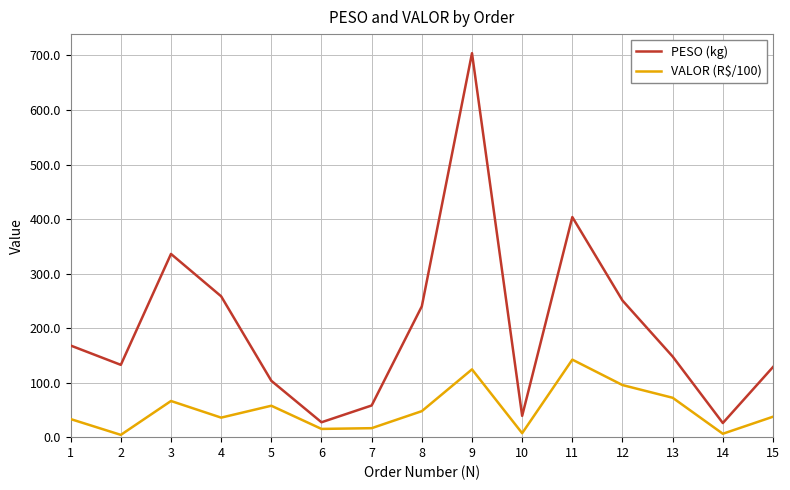

Rank the series by their average value, from lowest to highest.

VALOR (R$/100), PESO (kg)